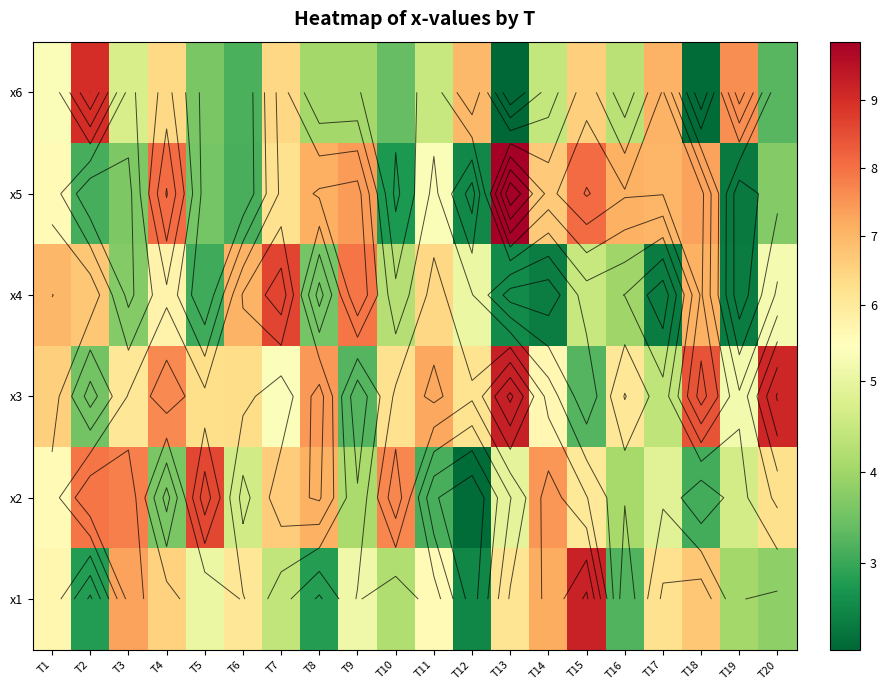

What is the total value across all series at T19?

26.1